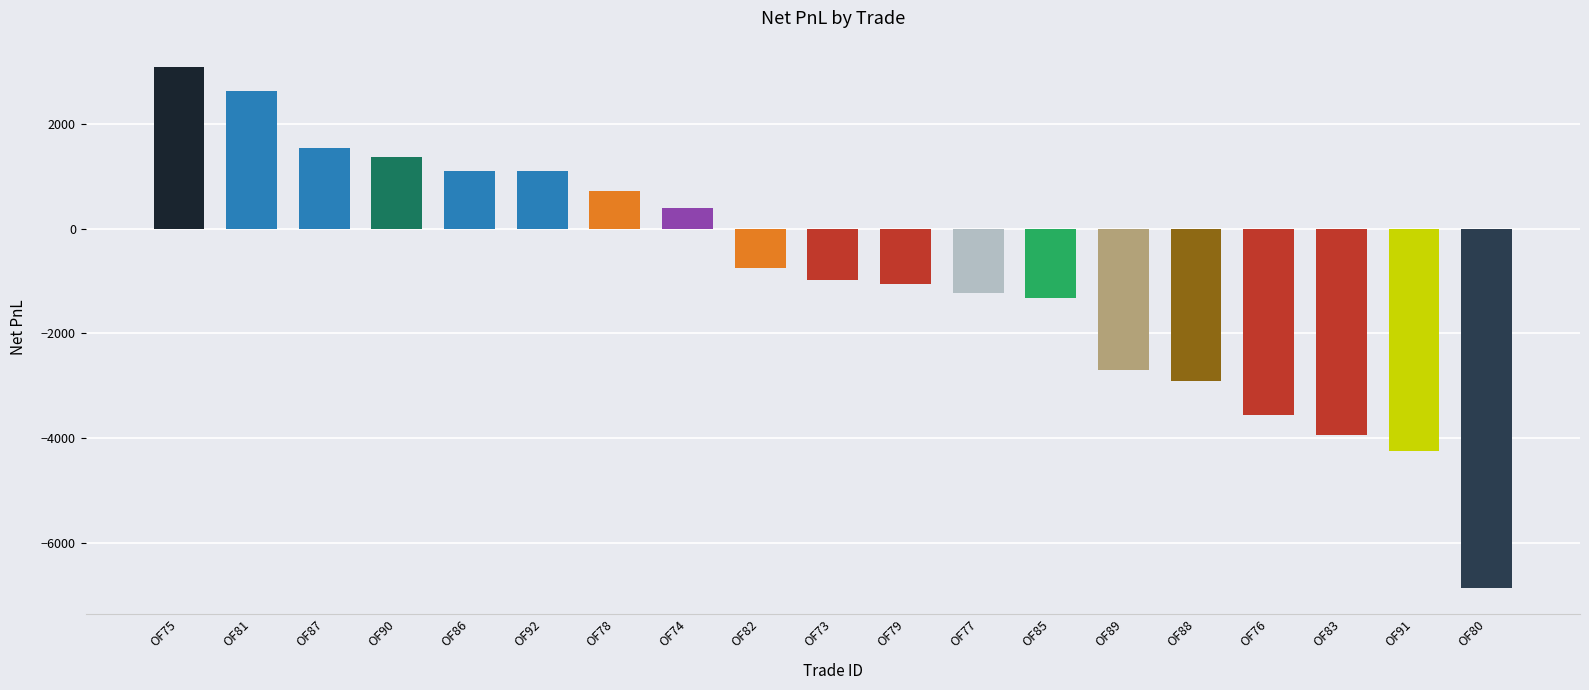

The chart shows a value of 3974.6 at OF81. True or false?

False